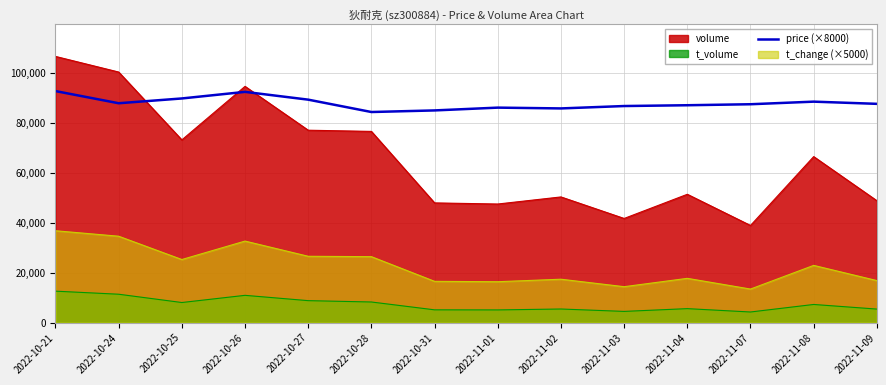

List the series in order of their peak value, lowest first.

t_volume, t_change (×5000), price (×8000), volume